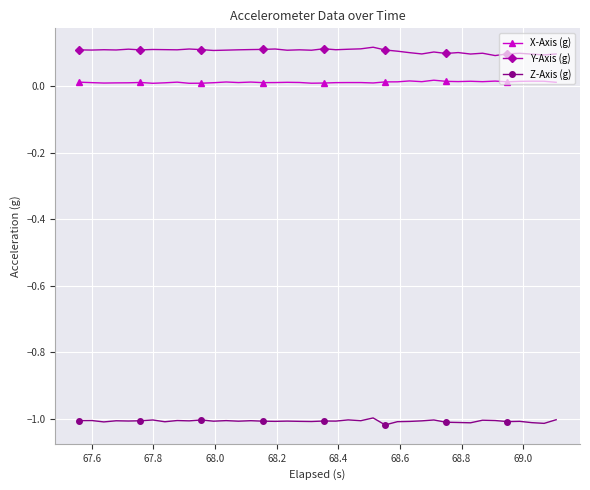

How many lines are shown in the chart?

3